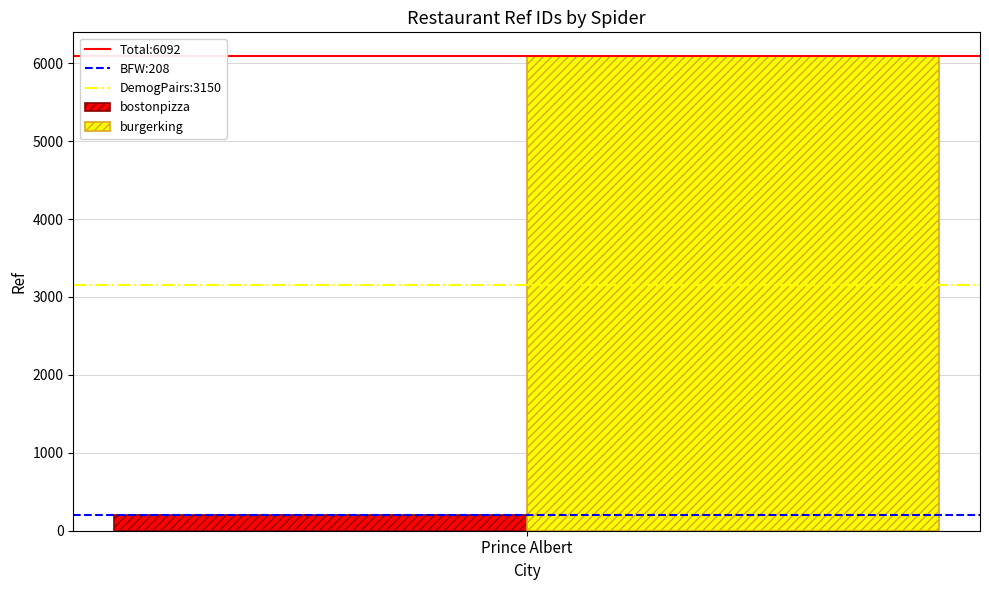

Which series has the widest spread of values?

bostonpizza